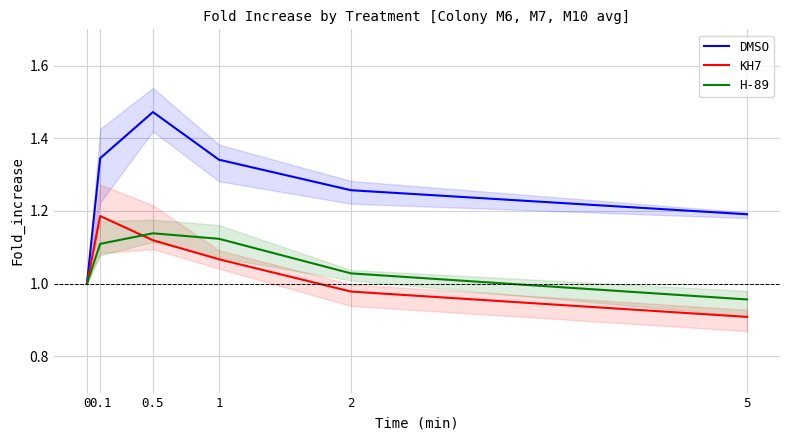

Is this an area chart (filled region under the line)?

No